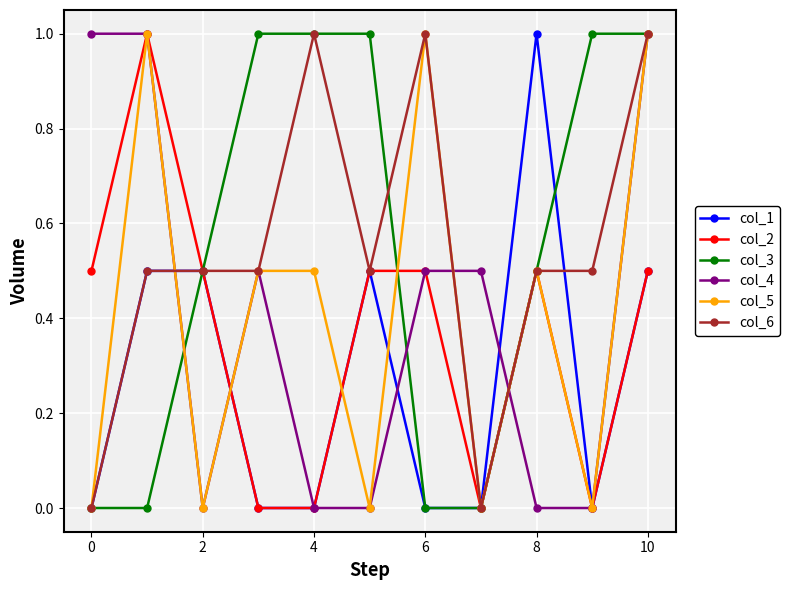

At how many categories does at least one series exceed 0?

11